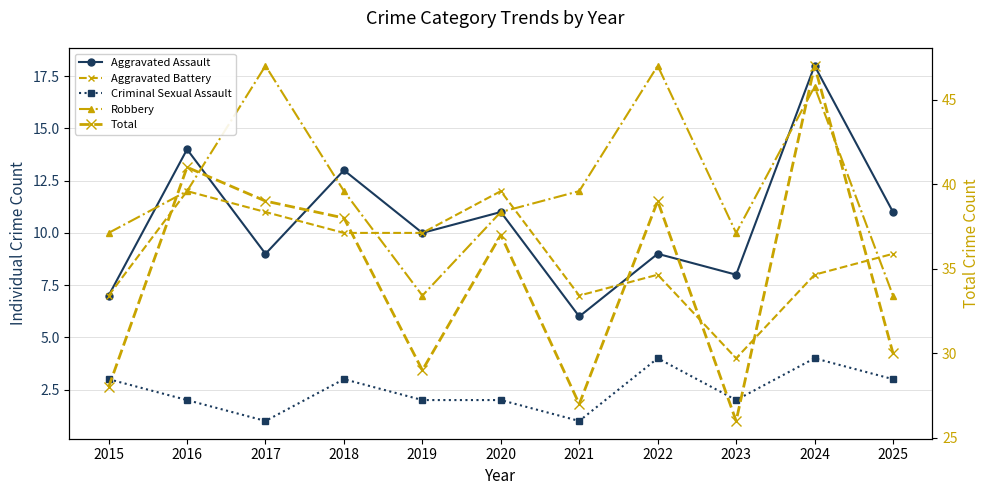

How many interior local peaks does the Criminal Sexual Assault series have?

3